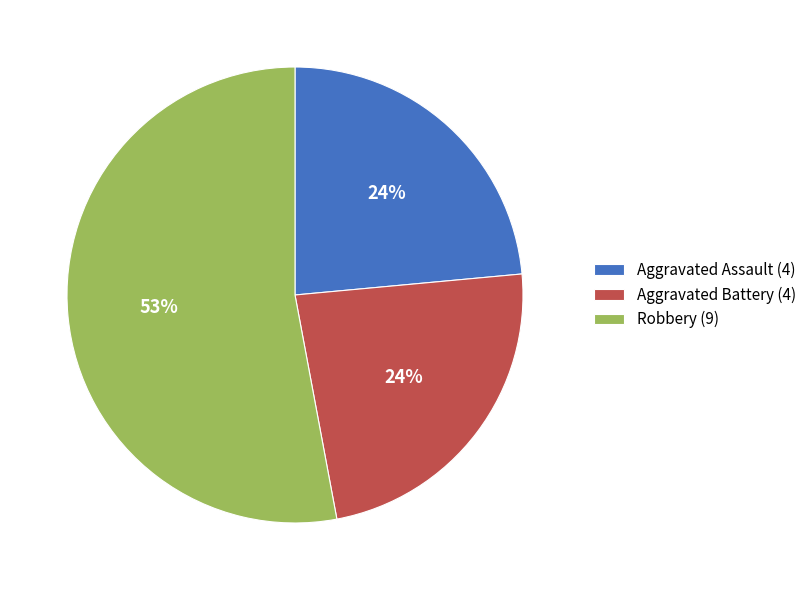

Is the sum of Aggravated Assault (4) and Aggravated Battery (4) greater than half?

No